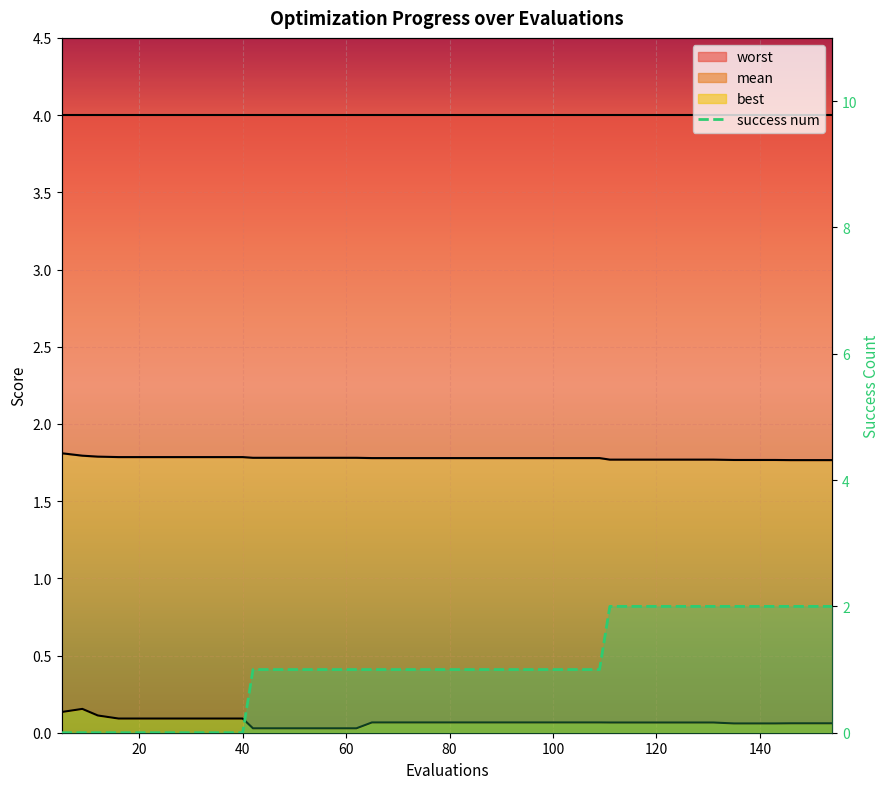

How many lines are shown in the chart?

1